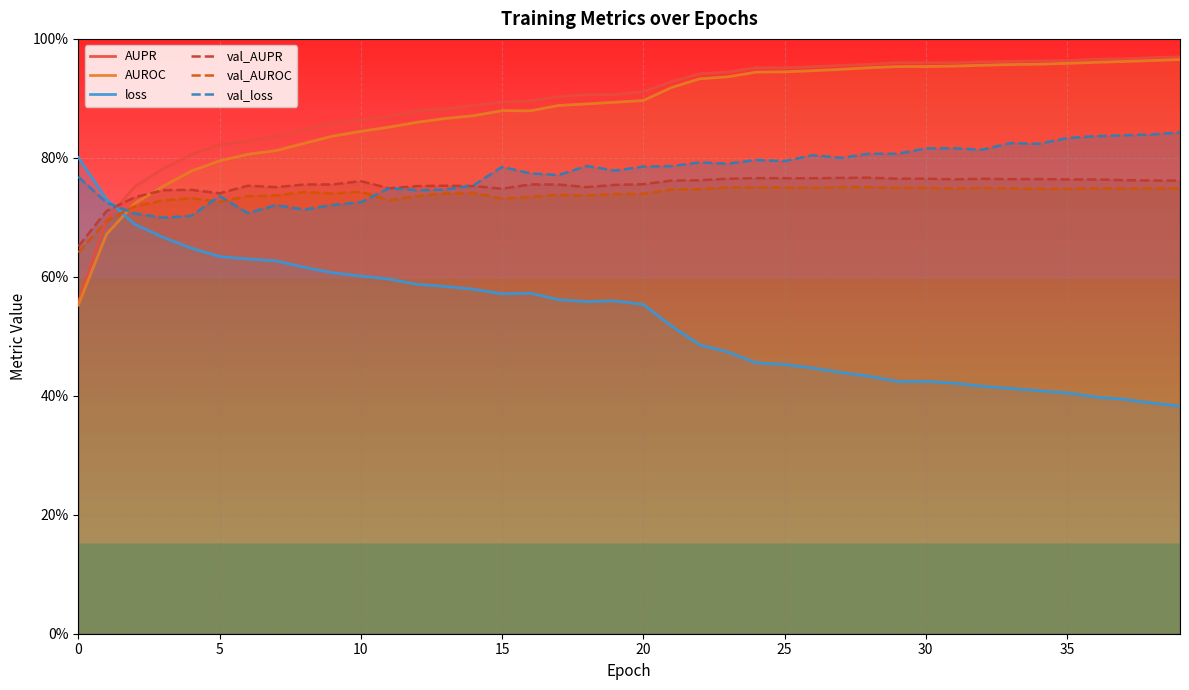

What is the difference between the second highest and second lowest values in the AUPR series?

0.3